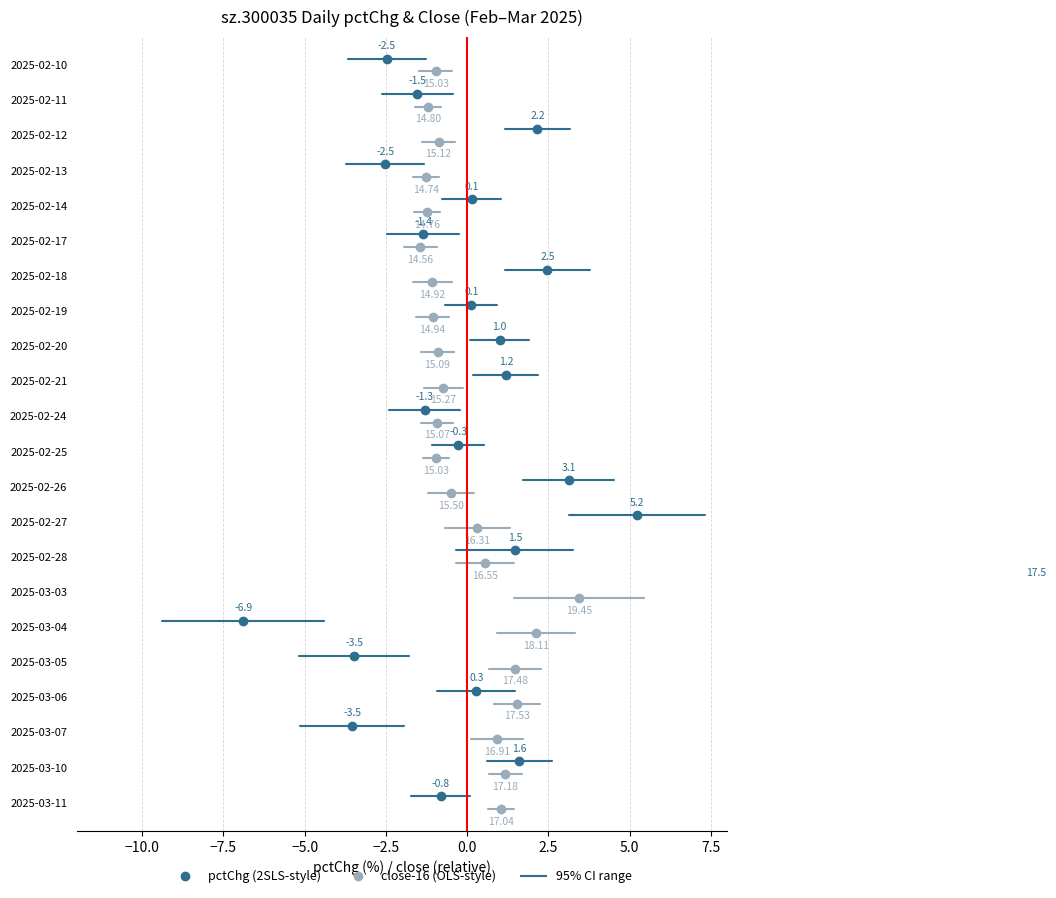

Reading right to left, extract all data points from this chart.

pctChg: -0.8	1.6	-3.5	0.3	-3.5	-6.9	17.5	1.5	5.2	3.1	-0.3	-1.3	1.2	1.0	0.1	2.5	-1.4	0.1	-2.5	2.2	-1.5	-2.5
close: 17.0	17.2	16.9	17.5	17.5	18.1	19.4	16.6	16.3	15.5	15.0	15.1	15.3	15.1	14.9	14.9	14.6	14.8	14.7	15.1	14.8	15.0